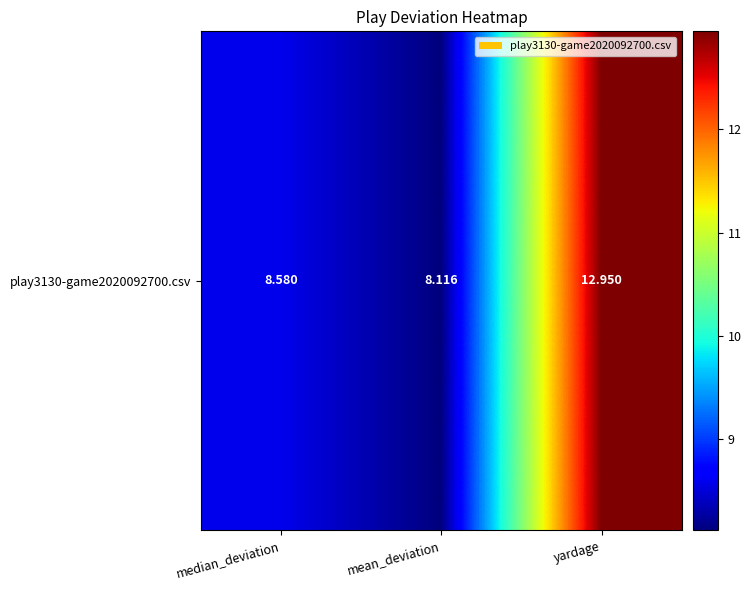

List the labels in order of value, largest first.

yardage, median_deviation, mean_deviation